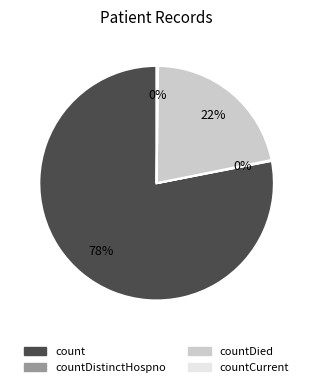

What is the ratio of the value at countDied to the value at count?

0.3